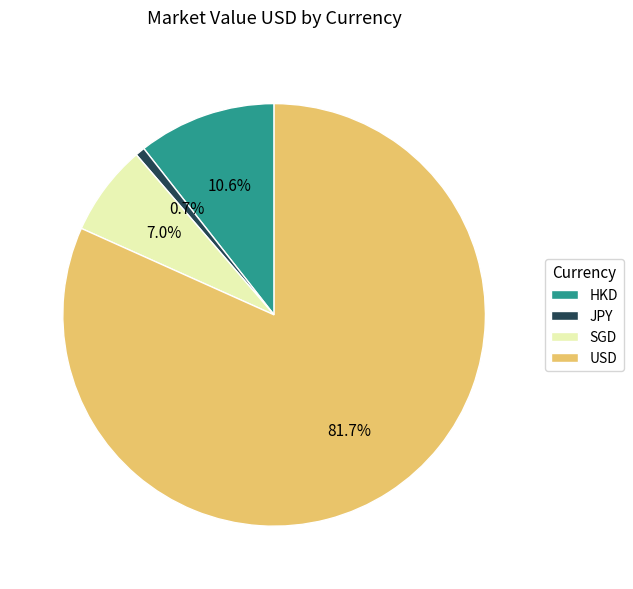

What percentage is the JPY slice, to the nearest percent?

1%